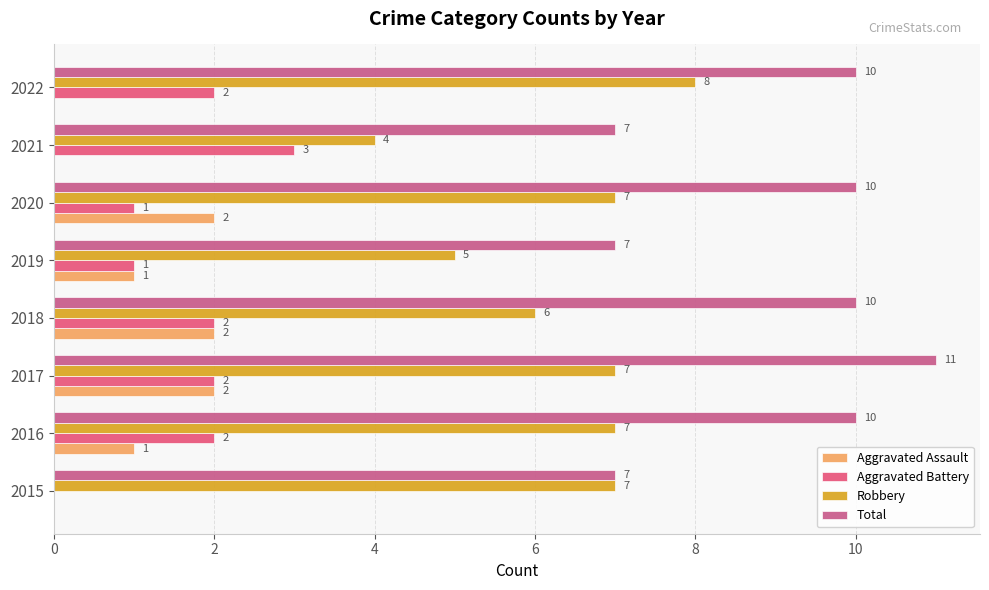

How many categories are shown in the chart?

8